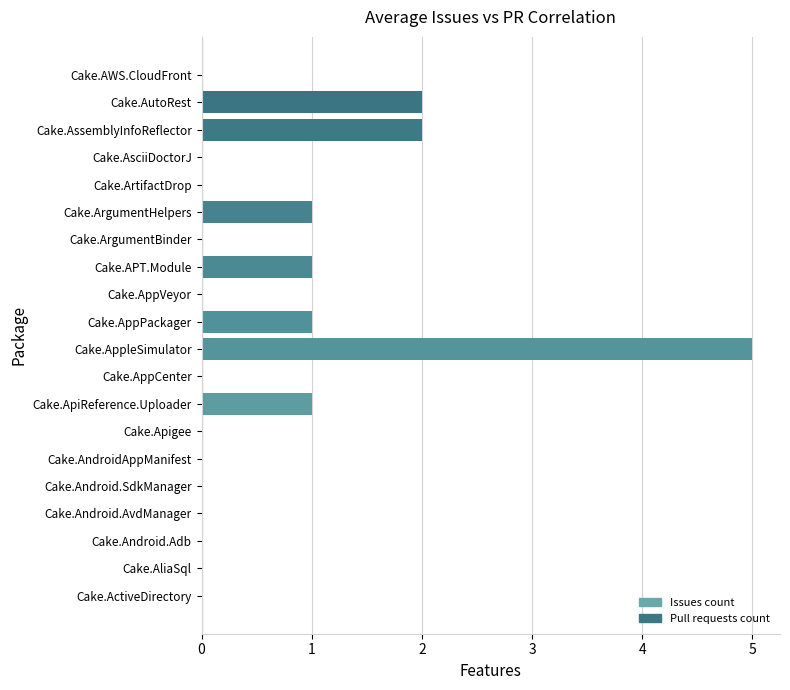

What is the change in value from Cake.ArgumentBinder to Cake.AutoRest?

+2